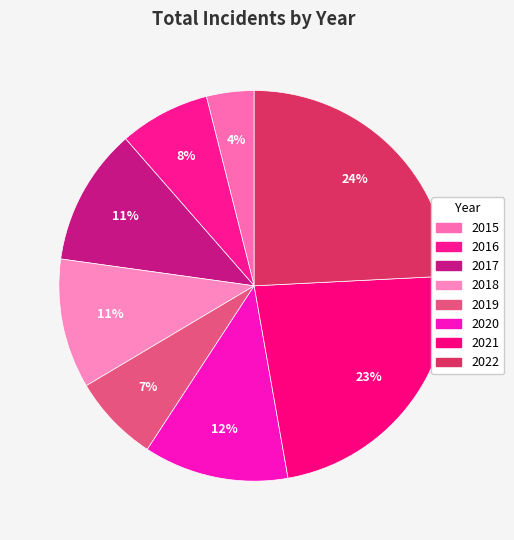

Is it true that 2015 is 4% of the pie?

True